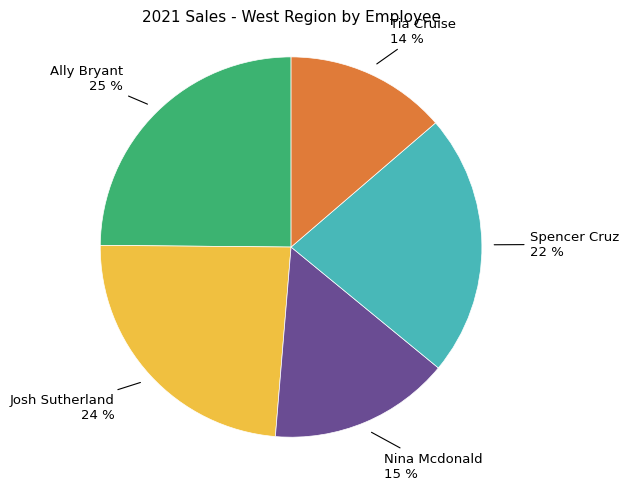

What is the ratio of the value at Tia Cruise to the value at Josh Sutherland?

0.6